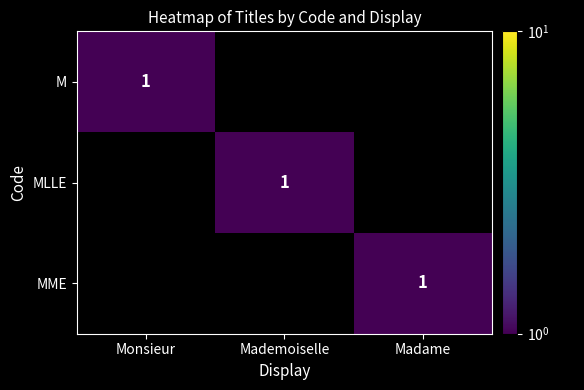

Is the value of MME at Mademoiselle greater than the value of MLLE at Mademoiselle?

No